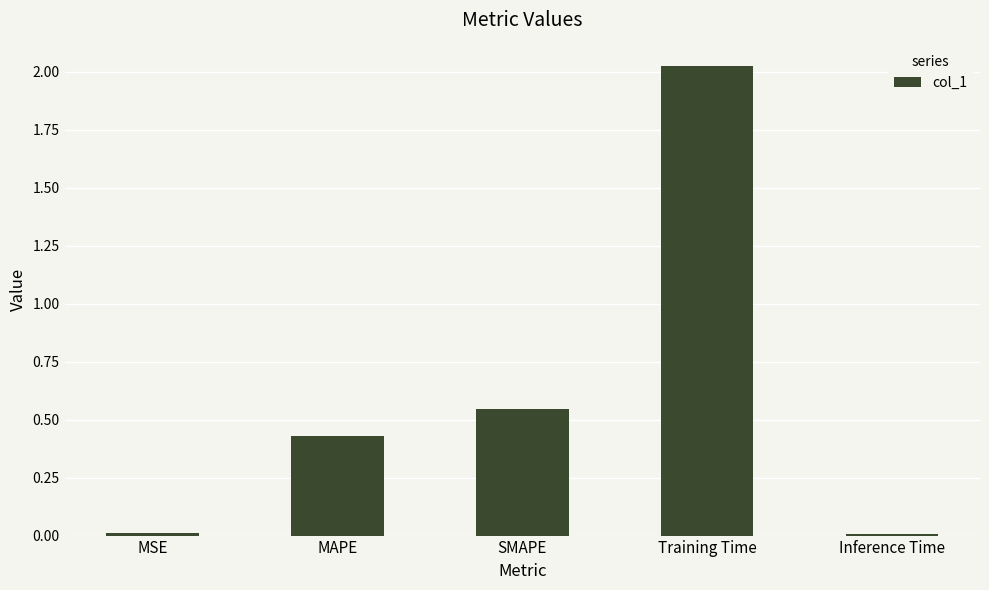

The chart shows a value of 0.0 at MSE. True or false?

True